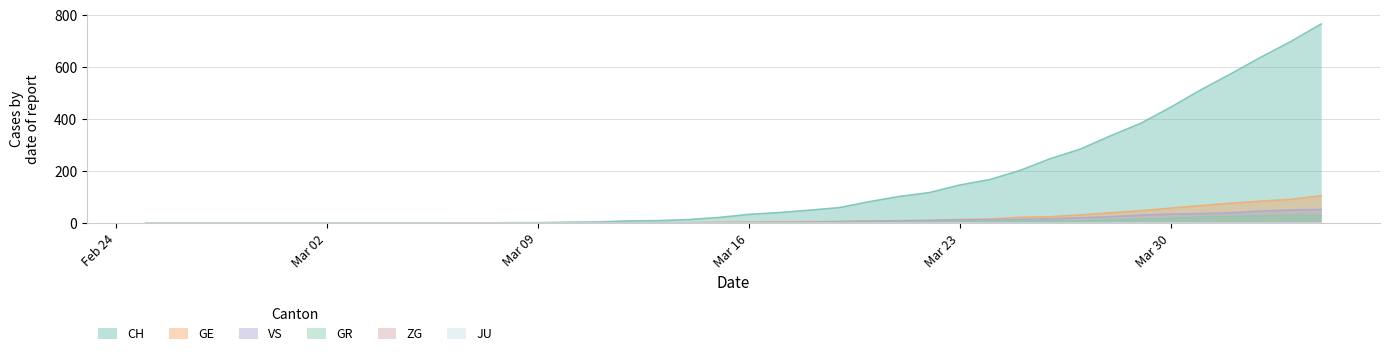

True or false: CH and GE intersect in this chart.

False